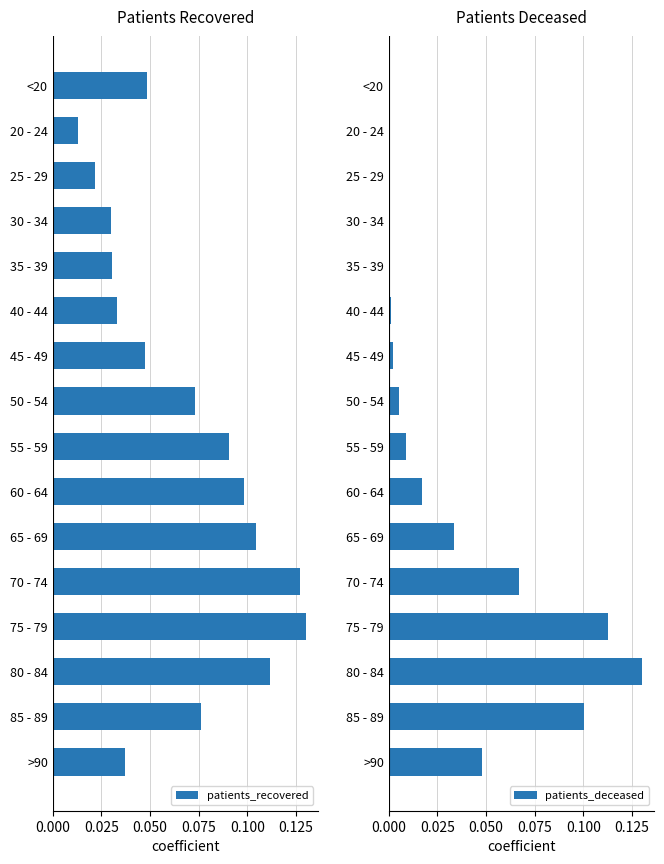

List the series in order of their overall mean, lowest first.

patients_deceased, patients_recovered